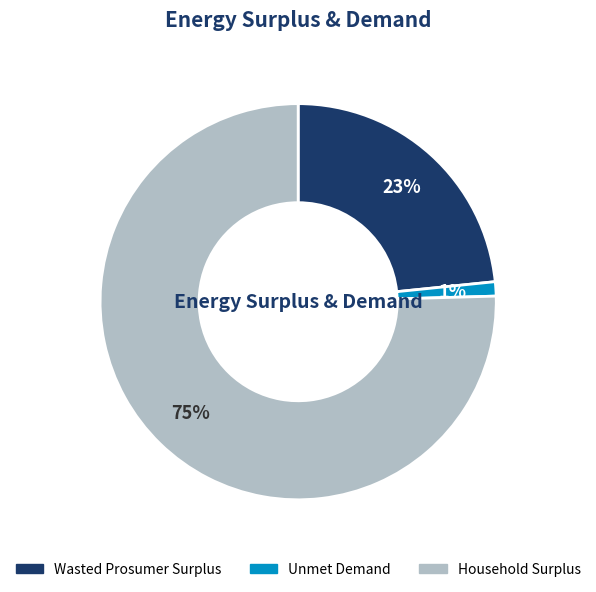

To the nearest percent, what percentage of the pie is Wasted Prosumer Surplus?

23%